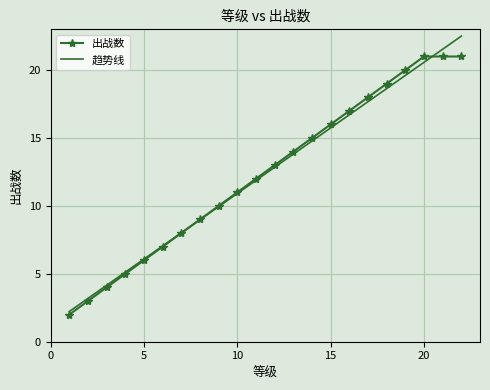

True or false: 趋势线 has more than 0 interior local peaks.

False